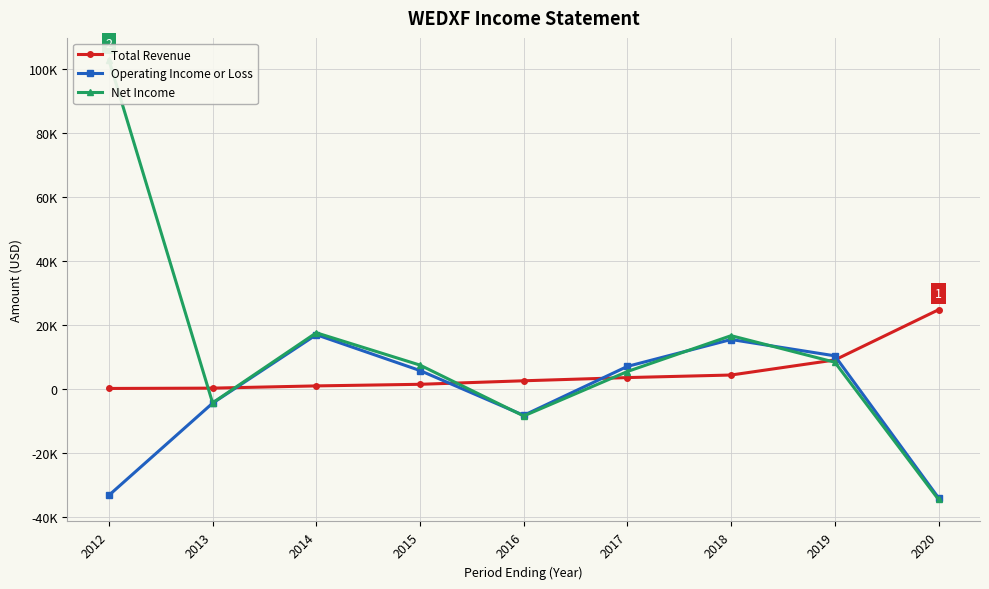

The Total Revenue series shows 1100 at 2014. True or false?

True